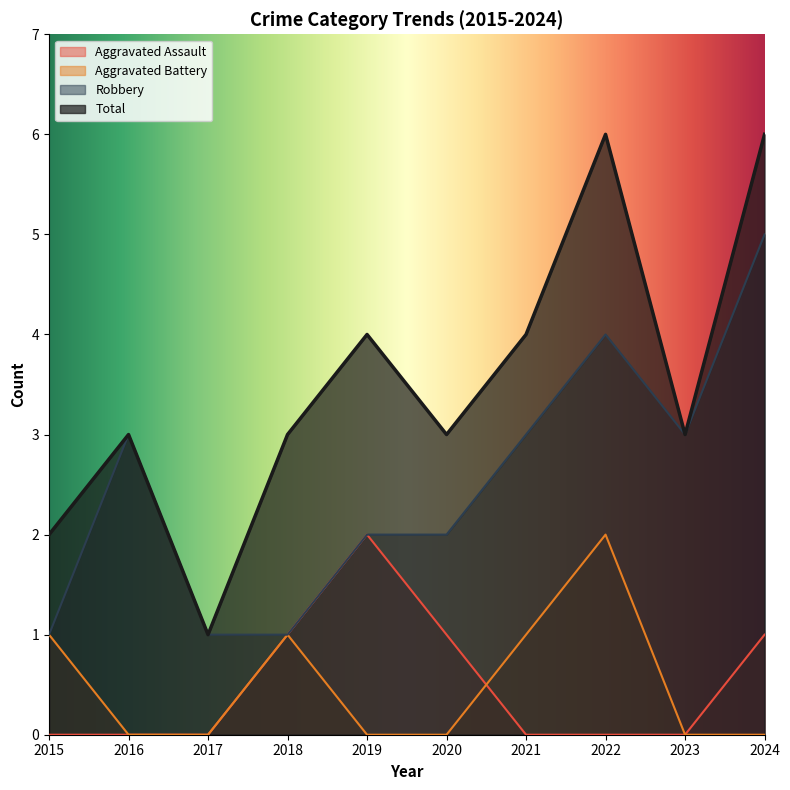

What is the value of the Total point at the 7th from the left?

4